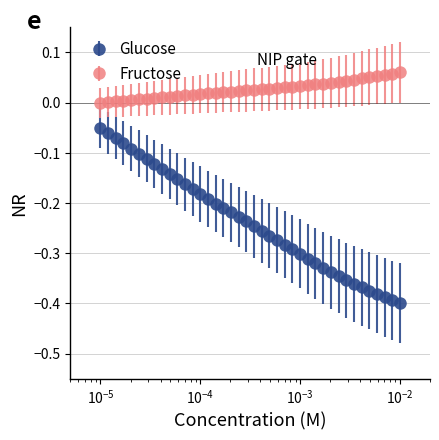

Which series has the largest range (max minus min)?

Glucose